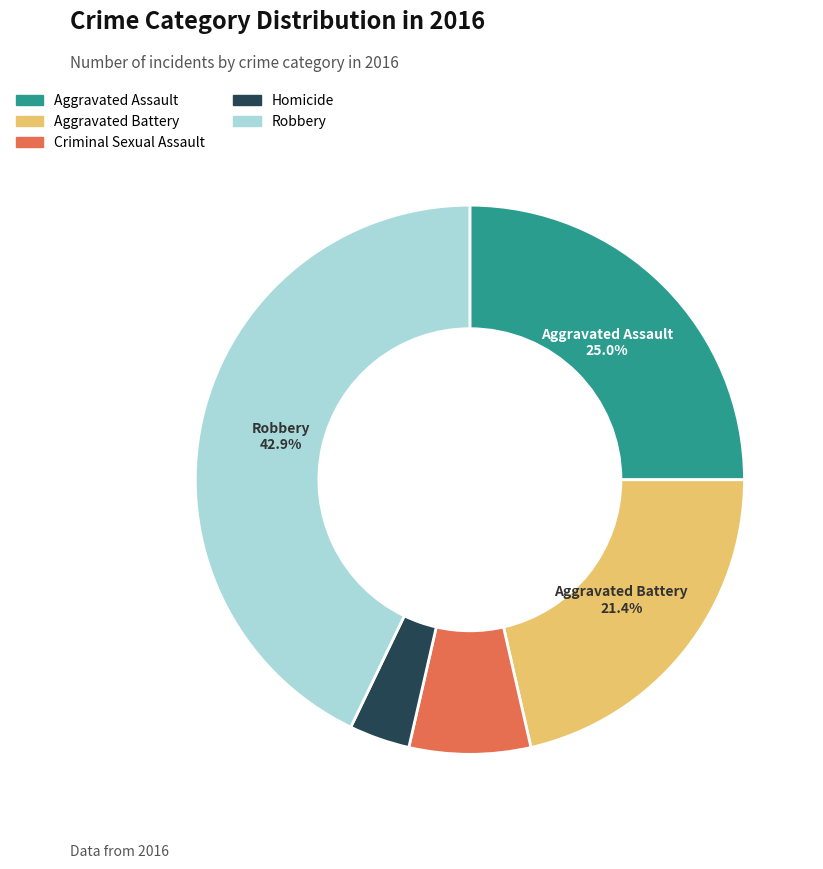

Which slice is the largest?

Robbery